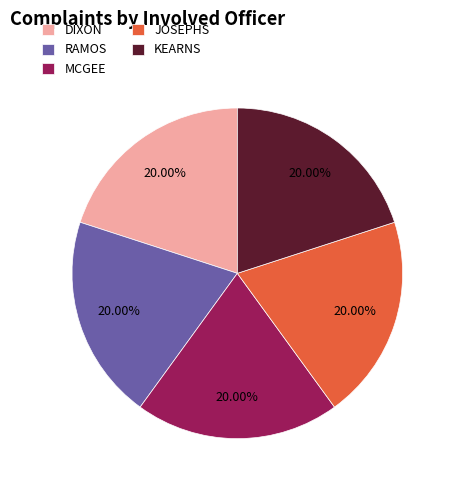

To the nearest percent, what is the average slice percentage?

20%